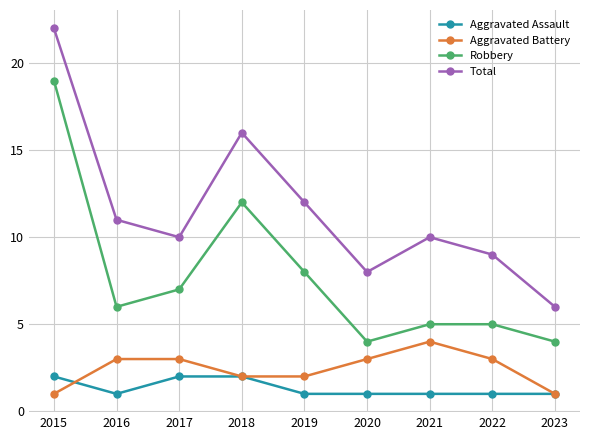

The Robbery series shows 8 at 2019. True or false?

True